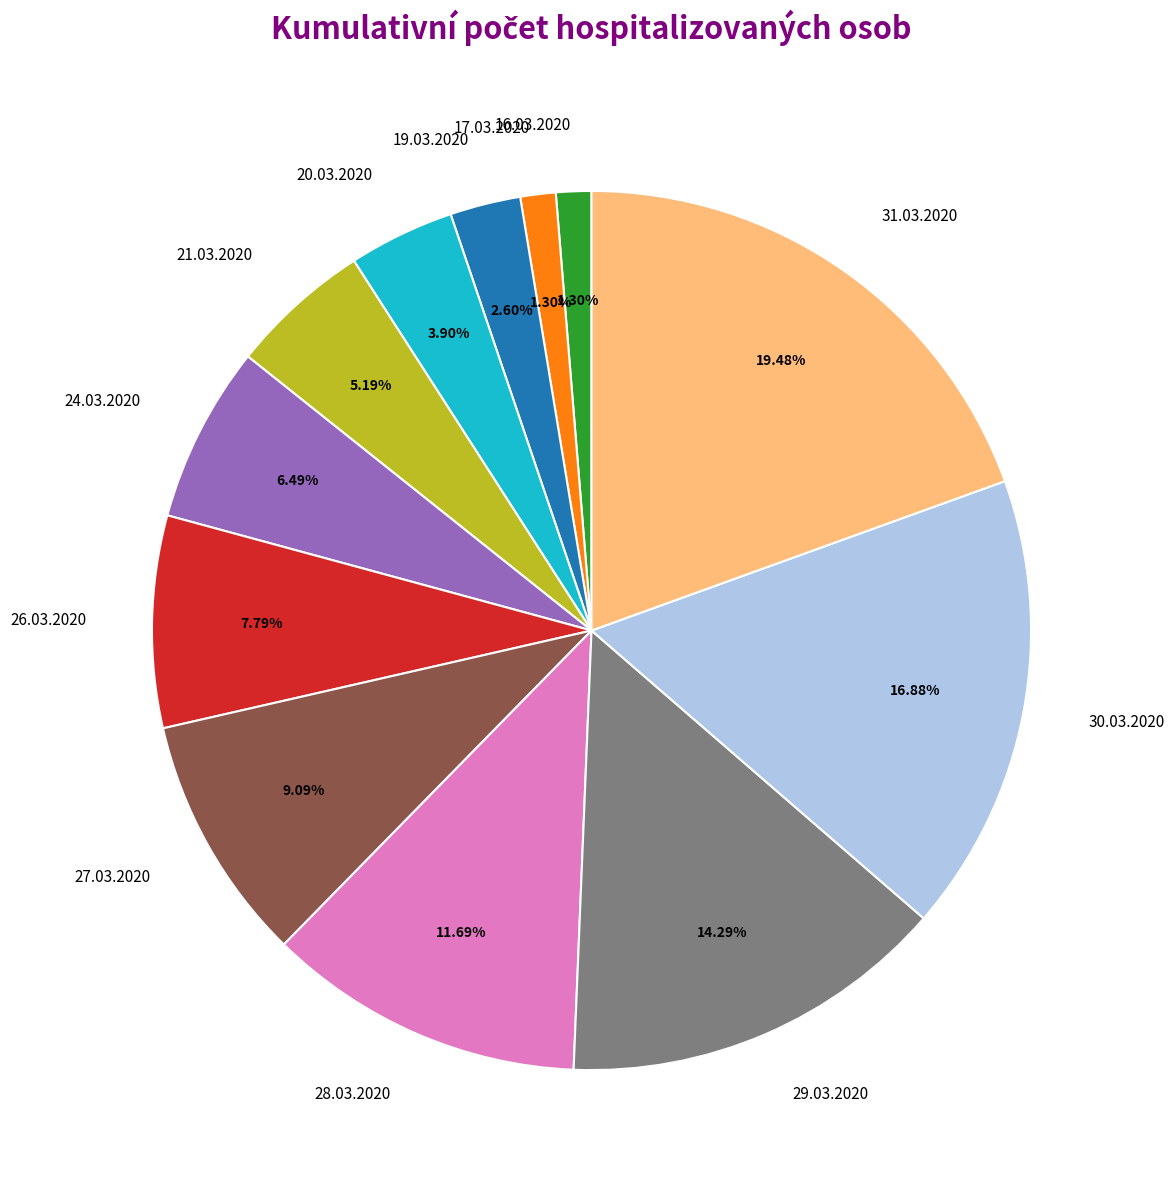

Is there any slice that represents more than half of the pie?

No